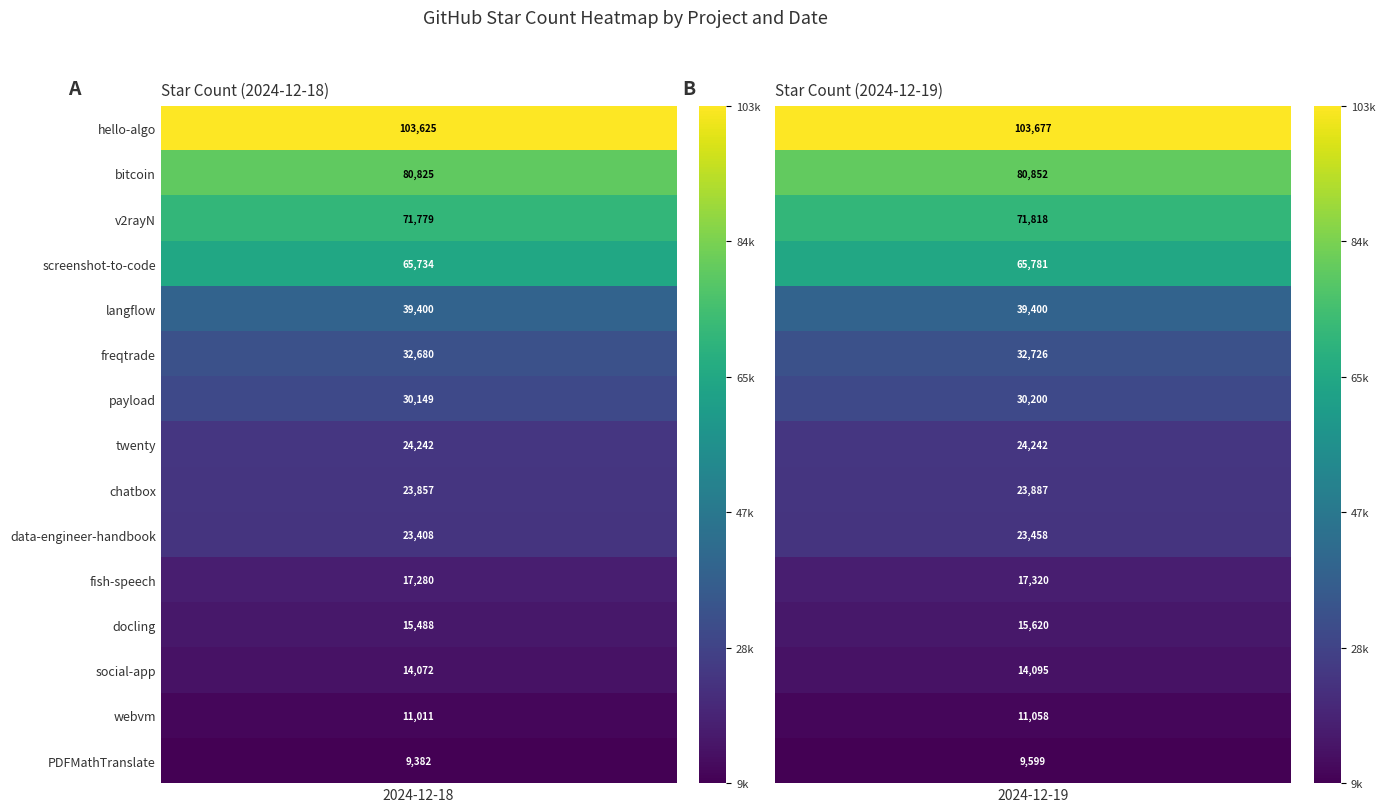

Reading right to left, transcribe all the data shown in this chart.

hello-algo: 2024-12-19=103677	2024-12-18=103625
bitcoin: 2024-12-19=80852	2024-12-18=80825
v2rayN: 2024-12-19=71818	2024-12-18=71779
screenshot-to-code: 2024-12-19=65781	2024-12-18=65734
langflow: 2024-12-19=39400	2024-12-18=39400
freqtrade: 2024-12-19=32726	2024-12-18=32680
payload: 2024-12-19=30200	2024-12-18=30149
twenty: 2024-12-19=24242	2024-12-18=24242
chatbox: 2024-12-19=23887	2024-12-18=23857
data-engineer-handbook: 2024-12-19=23458	2024-12-18=23408
fish-speech: 2024-12-19=17320	2024-12-18=17280
docling: 2024-12-19=15620	2024-12-18=15488
social-app: 2024-12-19=14095	2024-12-18=14072
webvm: 2024-12-19=11058	2024-12-18=11011
PDFMathTranslate: 2024-12-19=9599	2024-12-18=9382